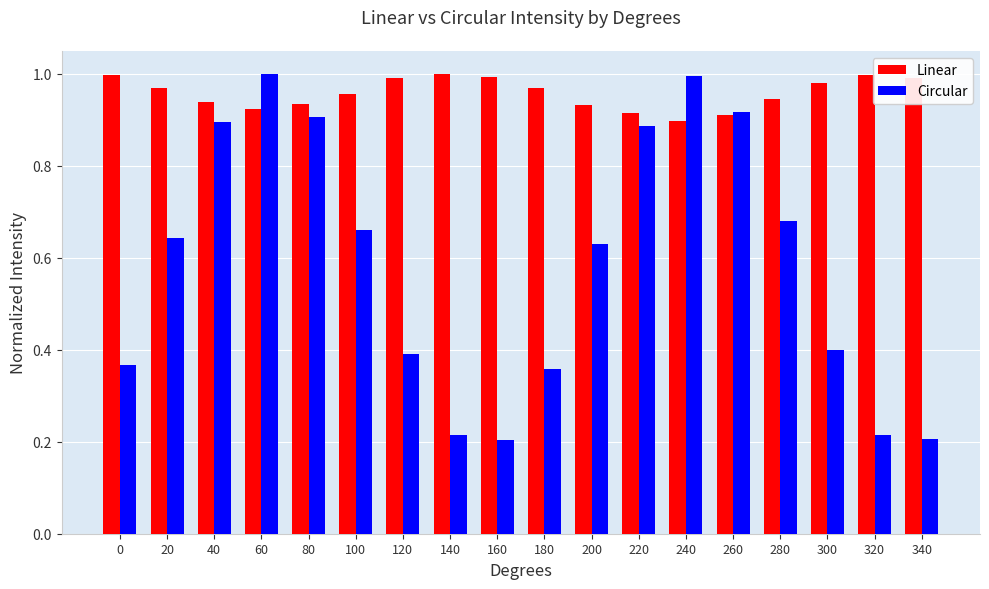

At which label is Linear closest to 0?

240